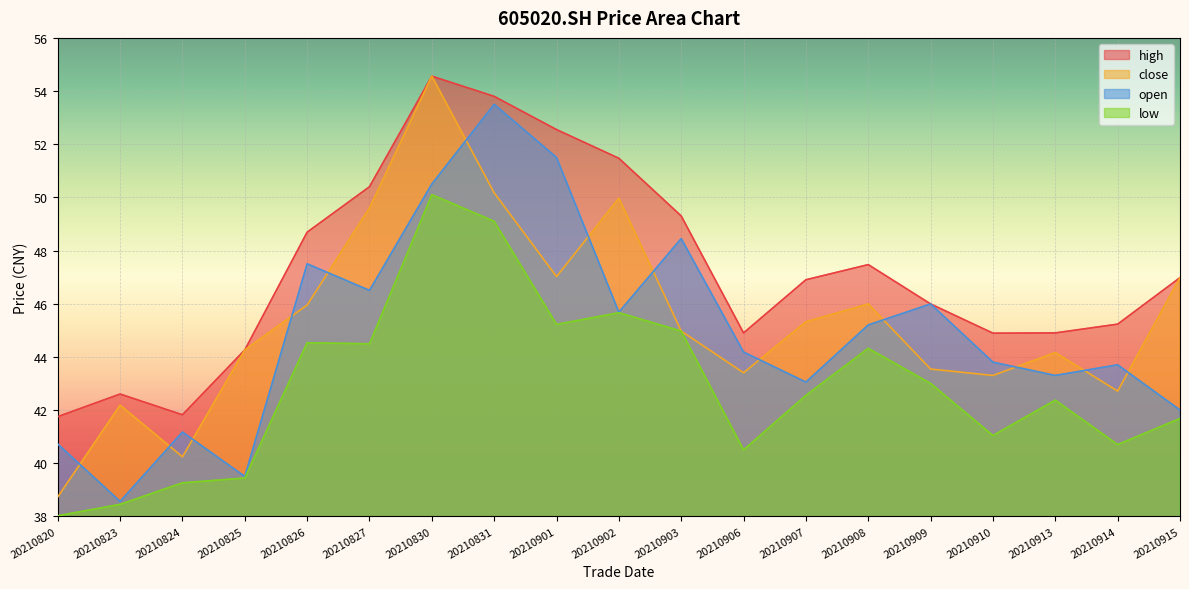

What is the minimum value shown in the chart?

38.0